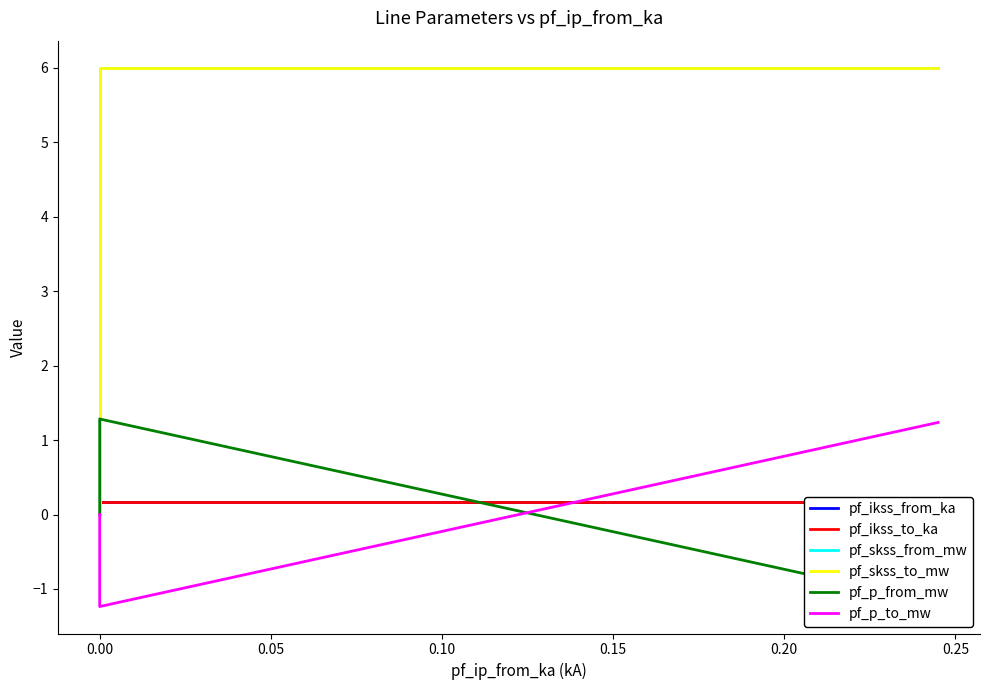

At how many categories does at least one series exceed 4?

2